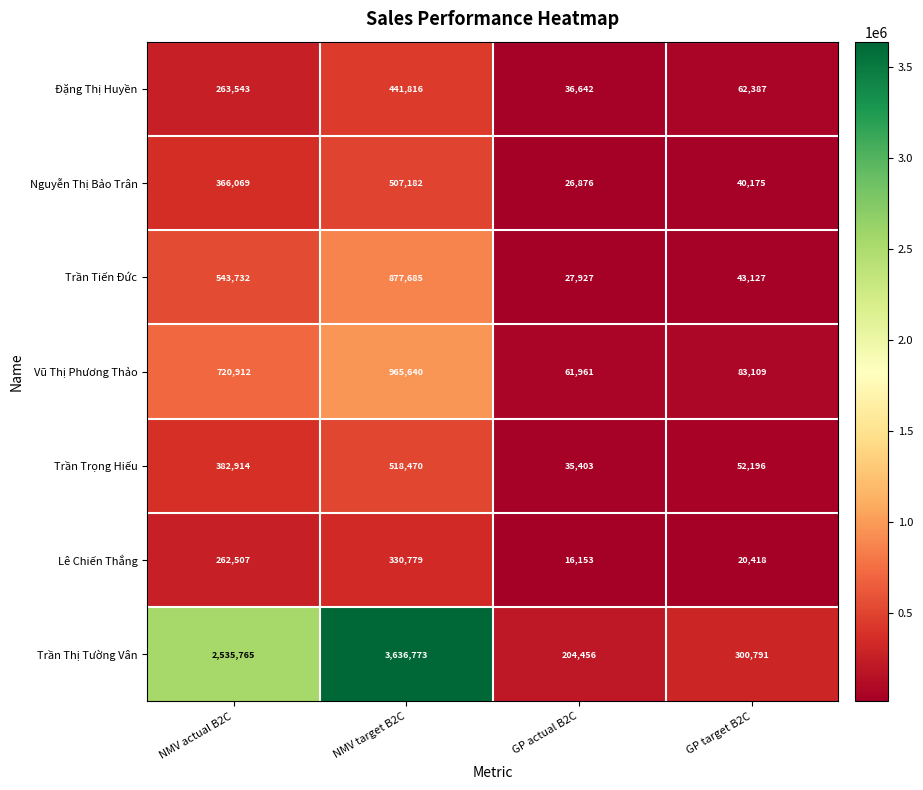

Read the Nguyễn Thị Bảo Trân value at GP actual B2C, to the nearest 100.

26900